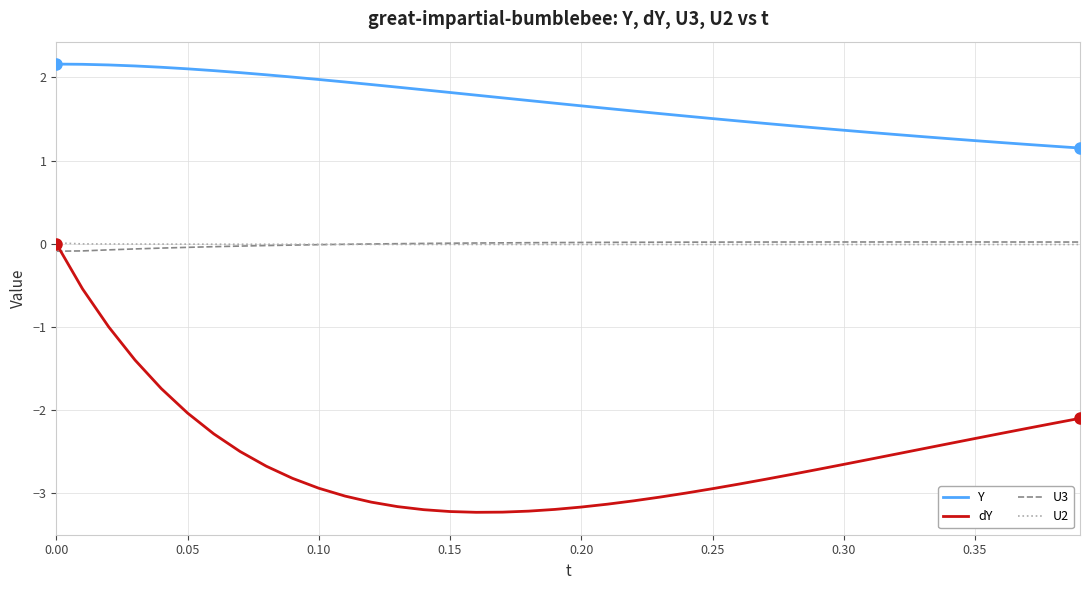

Which series has the widest spread of values?

dY